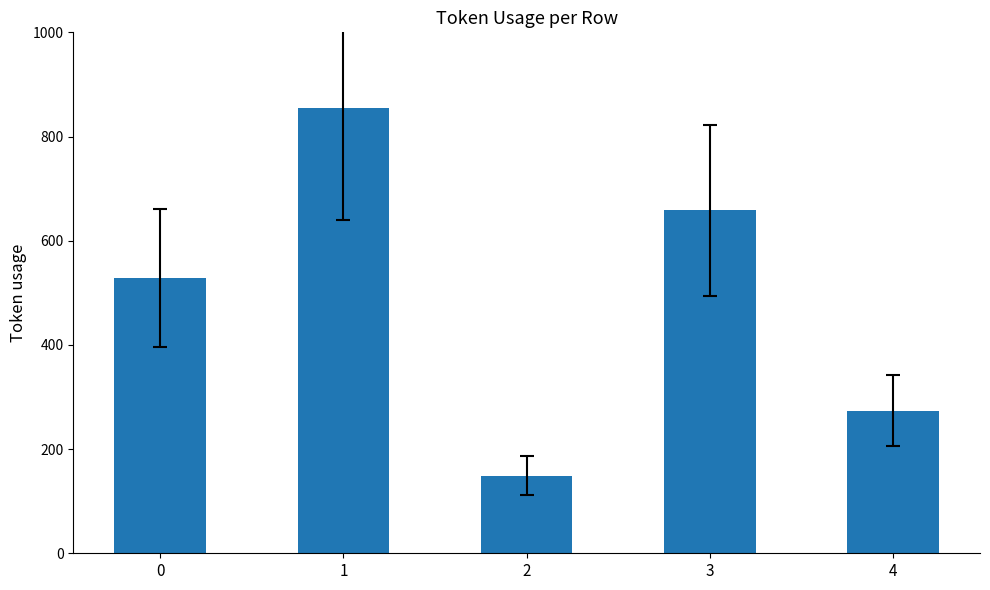

Count the values in the range 274 to 658.

3